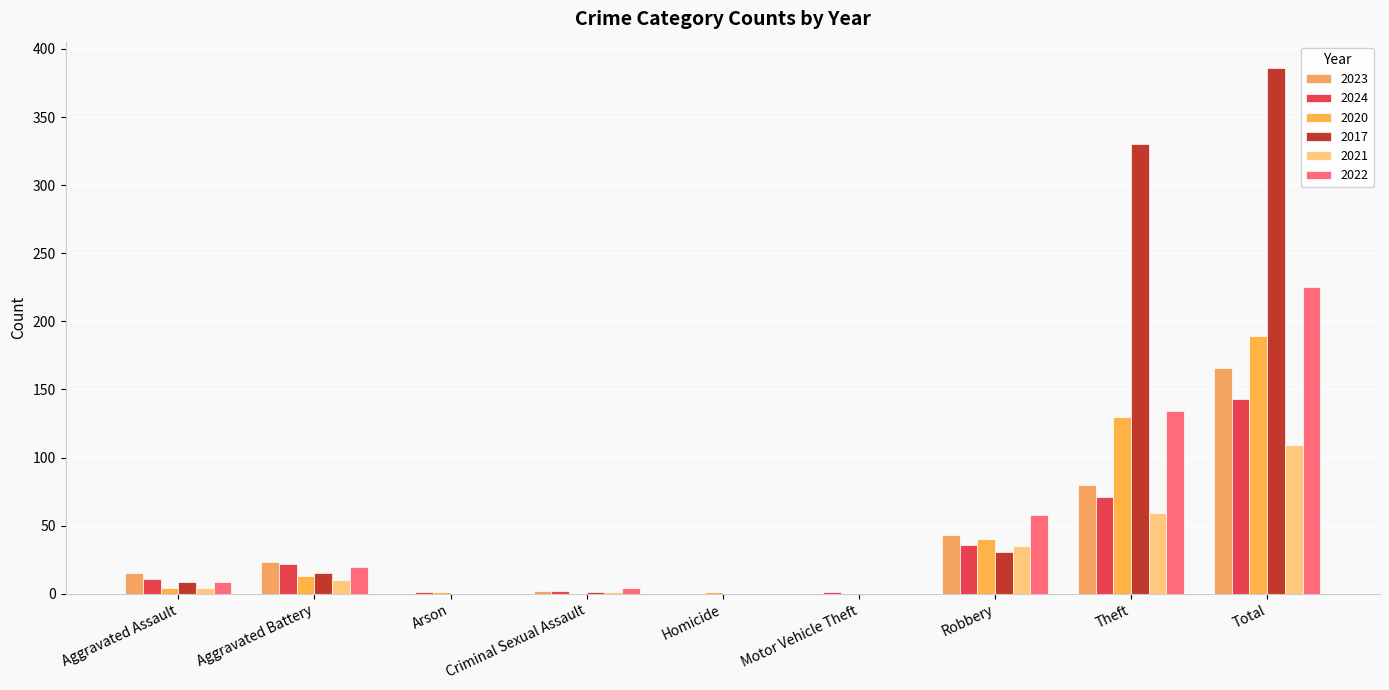

Where is 2022 nearest to the value 112?

Theft